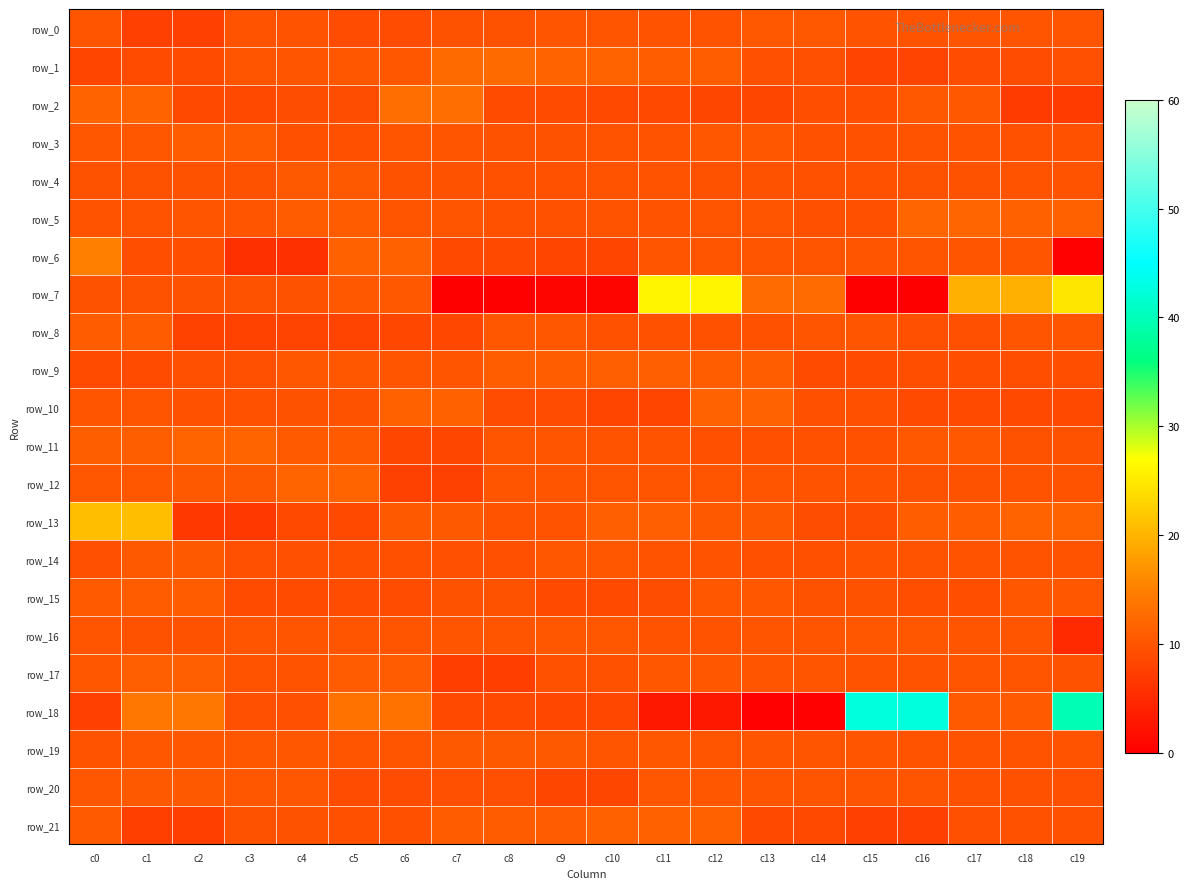

Which series has the largest range (max minus min)?

row_18